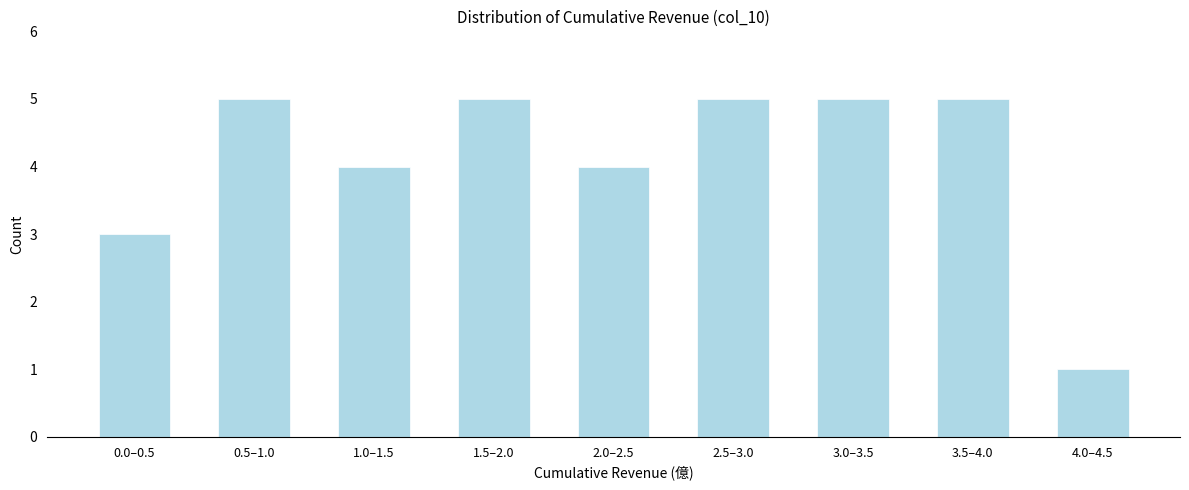

Reading right to left, what are all the values shown in this chart?

4.0–4.5=1	3.5–4.0=5	3.0–3.5=5	2.5–3.0=5	2.0–2.5=4	1.5–2.0=5	1.0–1.5=4	0.5–1.0=5	0.0–0.5=3